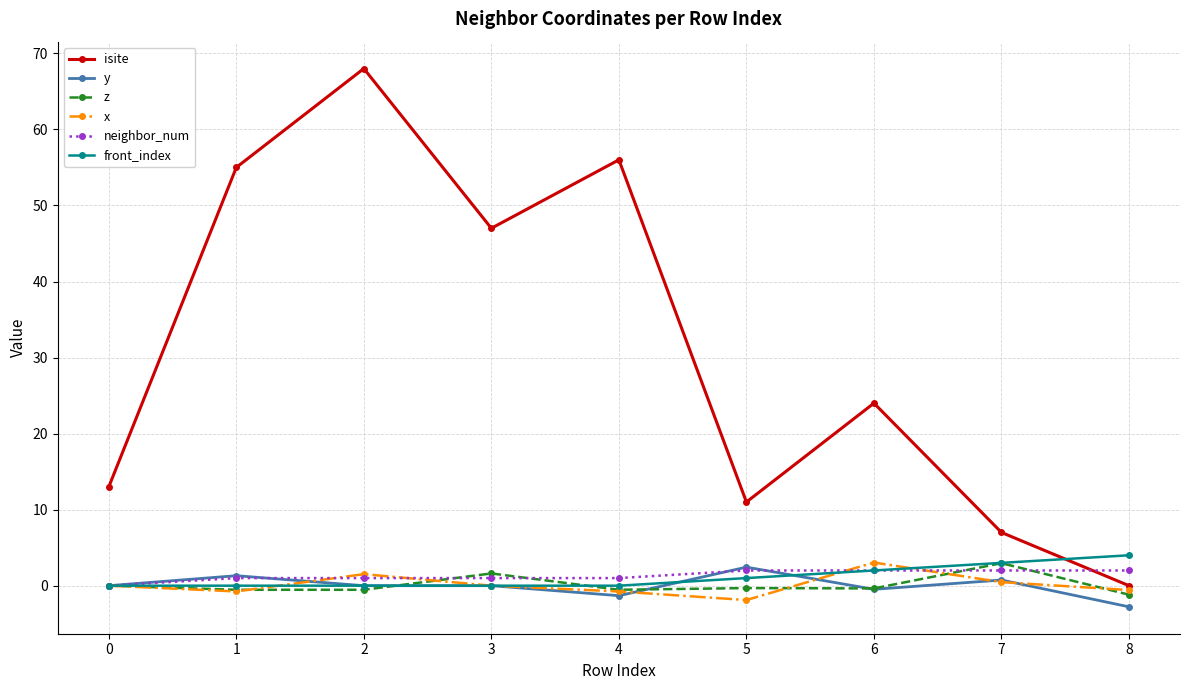

What are all the series names shown in the legend?

isite, y, z, x, neighbor_num, front_index